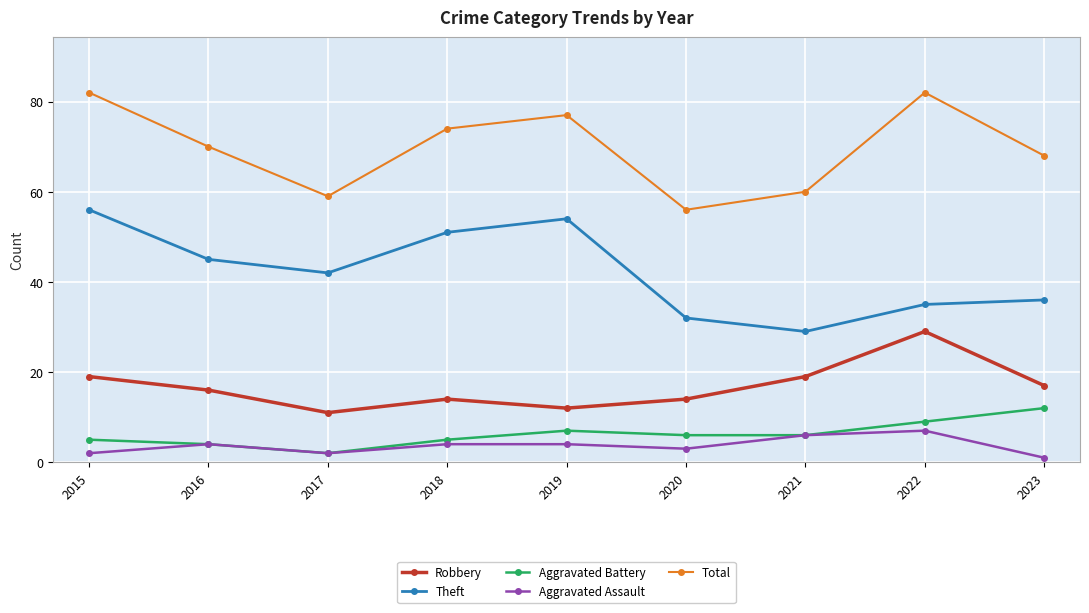

Reading left to right, list all the values displayed in this chart.

Robbery: 2015=19	2016=16	2017=11	2018=14	2019=12	2020=14	2021=19	2022=29	2023=17
Theft: 2015=56	2016=45	2017=42	2018=51	2019=54	2020=32	2021=29	2022=35	2023=36
Aggravated Battery: 2015=5	2016=4	2017=2	2018=5	2019=7	2020=6	2021=6	2022=9	2023=12
Aggravated Assault: 2015=2	2016=4	2017=2	2018=4	2019=4	2020=3	2021=6	2022=7	2023=1
Total: 2015=82	2016=70	2017=59	2018=74	2019=77	2020=56	2021=60	2022=82	2023=68